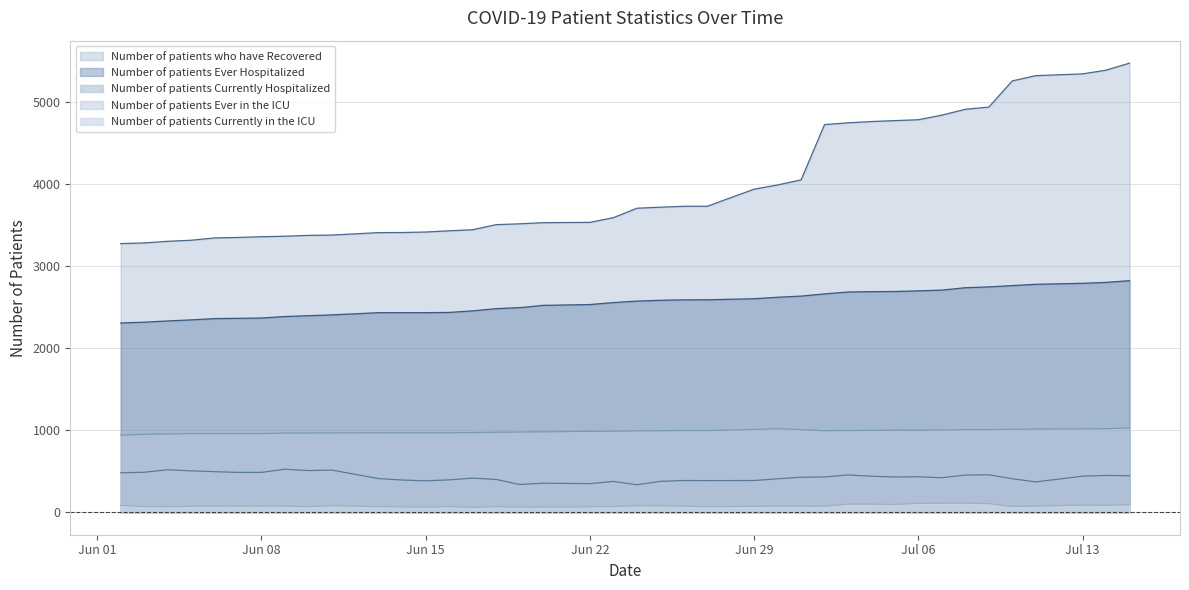

Which series changed the most between 06/04/2020 and 06/17/2020?

Number of patients who have Recovered